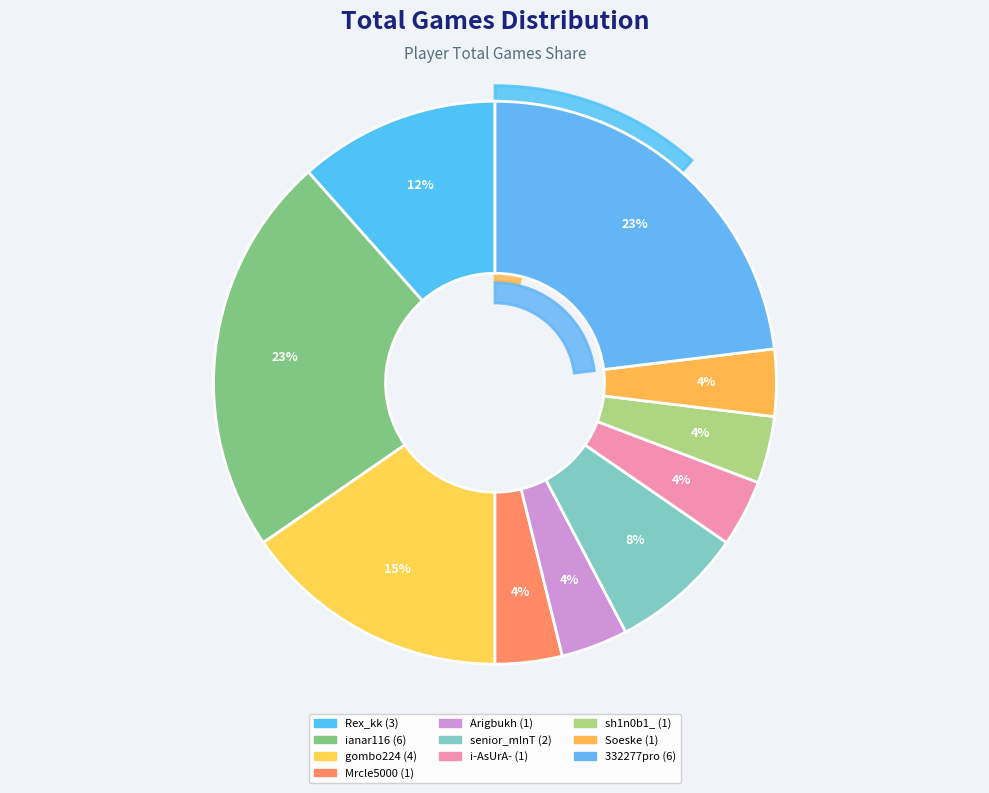

What is the change in value from gombo224 to 332277pro?

+2